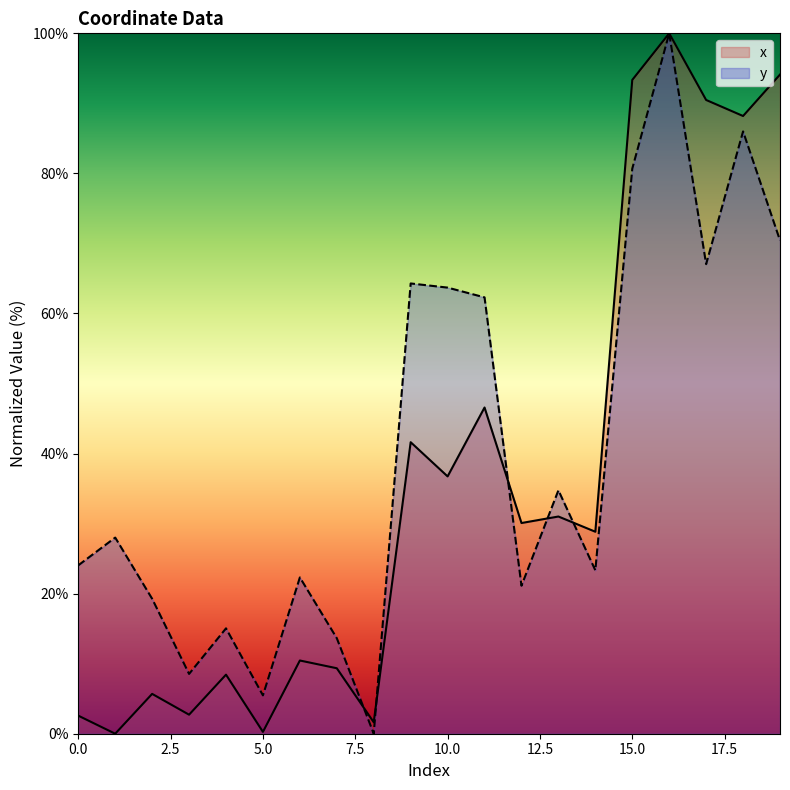

Which category has the highest value in the y series?

16